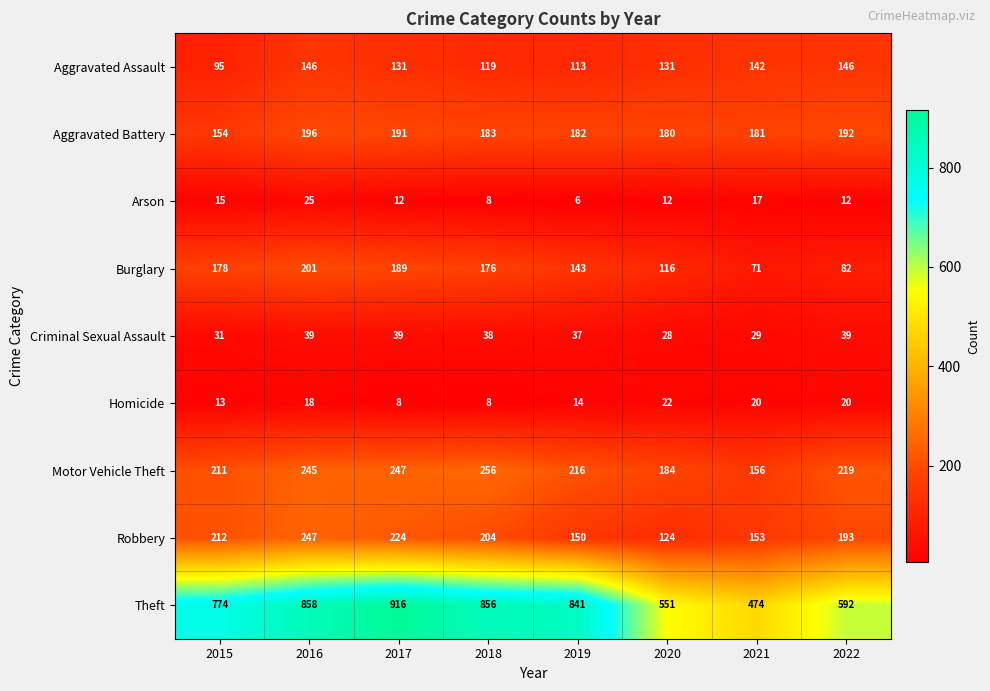

At how many categories does at least one series exceed 207?

8